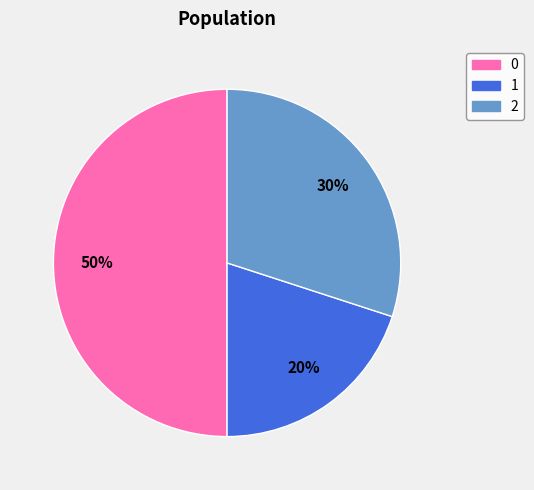

Does 2 account for over 50% of the chart?

No